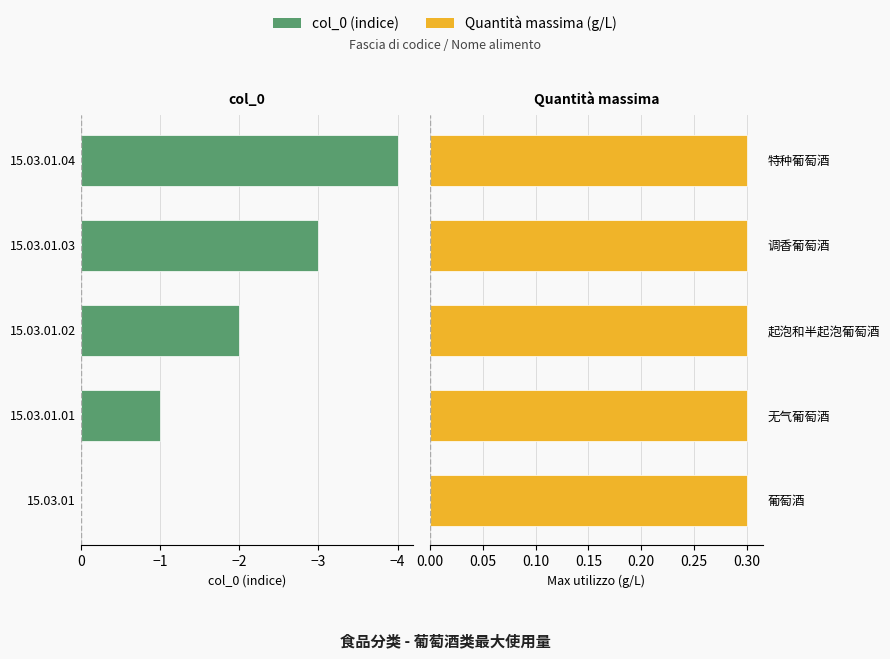

What is the sum of all col_0 values?

-10.0